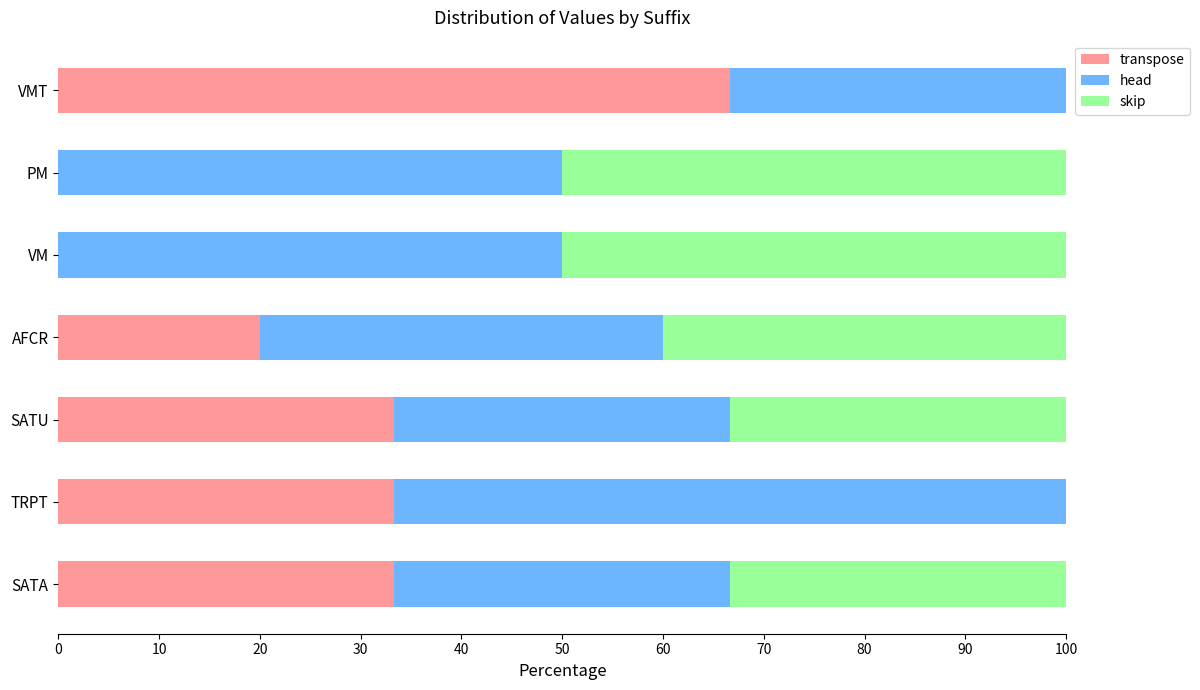

What is the sum of all transpose values?

186.7